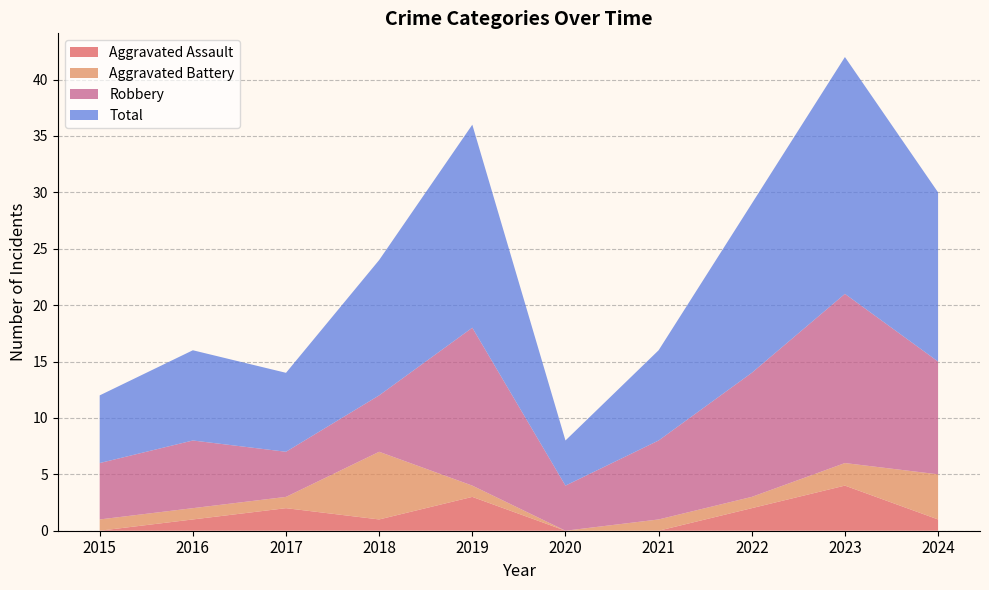

Reading right to left, what are all the values shown in this chart?

Aggravated Assault: 2024=1	2023=4	2022=2	2021=0	2020=0	2019=3	2018=1	2017=2	2016=1	2015=0
Aggravated Battery: 2024=4	2023=2	2022=1	2021=1	2020=0	2019=1	2018=6	2017=1	2016=1	2015=1
Robbery: 2024=10	2023=15	2022=11	2021=7	2020=4	2019=14	2018=5	2017=4	2016=6	2015=5
Total: 2024=15	2023=21	2022=15	2021=8	2020=4	2019=18	2018=12	2017=7	2016=8	2015=6